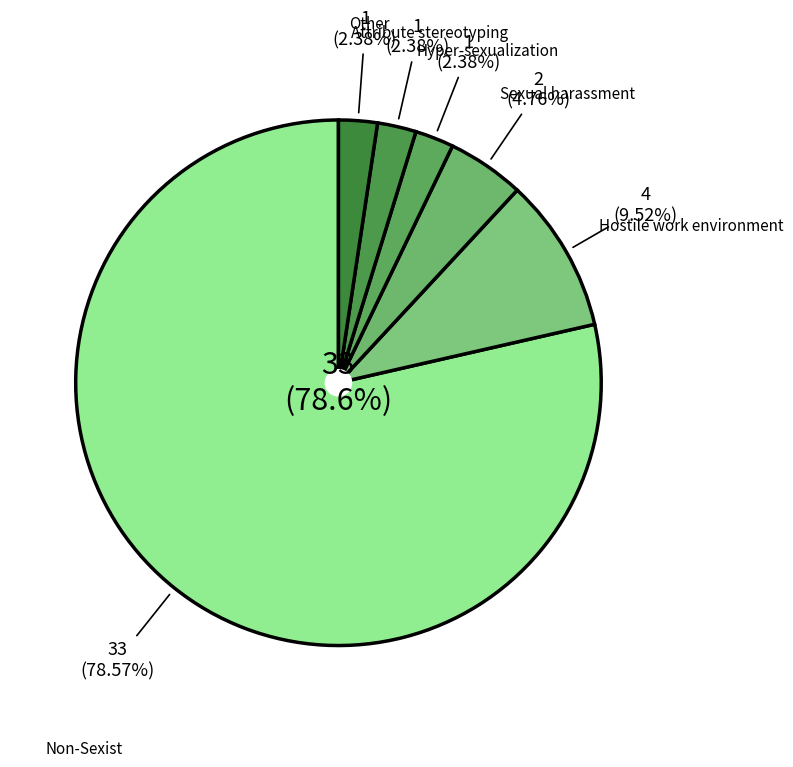

Which category has the biggest portion of the pie?

Non-Sexist